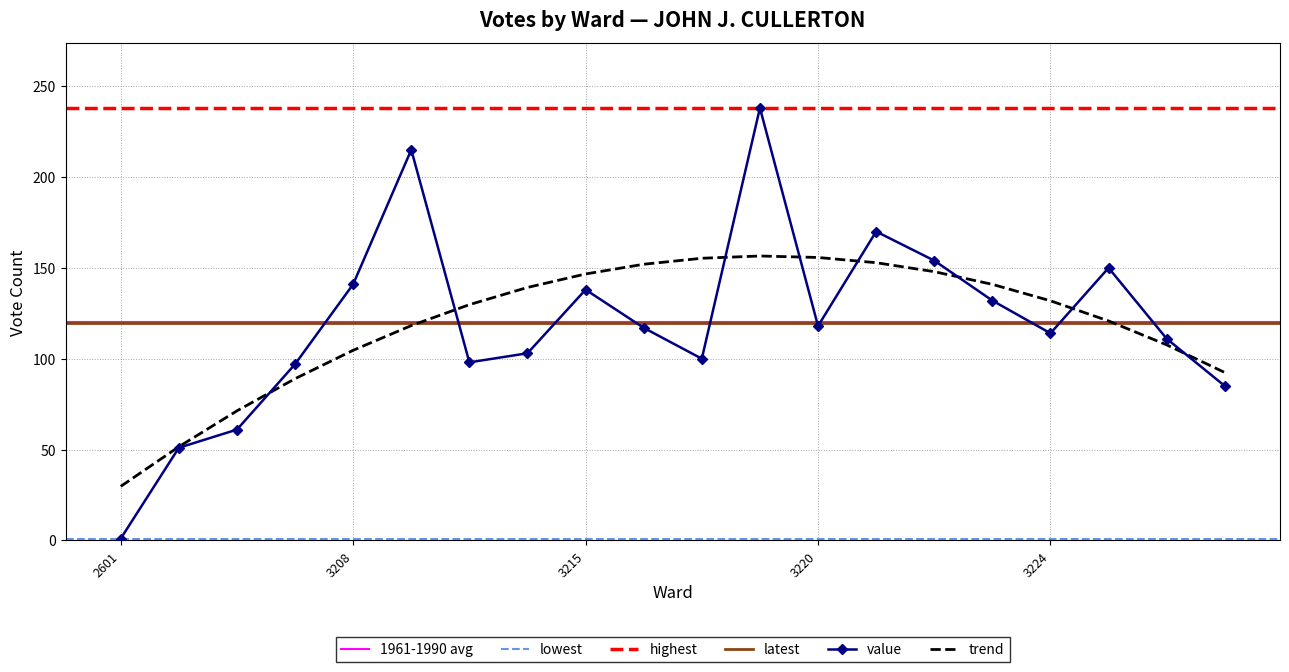

Rank the categories by value from lowest to highest.

2601, 2607, 2630, 3228, 3207, 3210, 3218, 3213, 3227, 3224, 3216, 3220, 3223, 3215, 3208, 3225, 3222, 3221, 3209, 3219